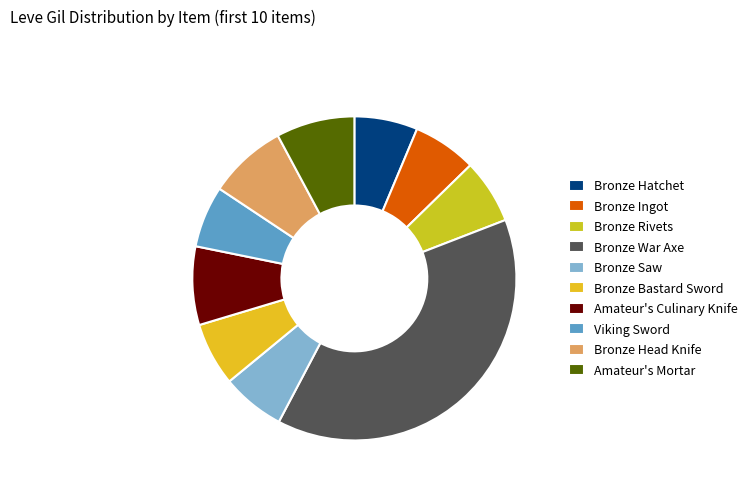

Is Amateur's Mortar the majority of the pie?

No